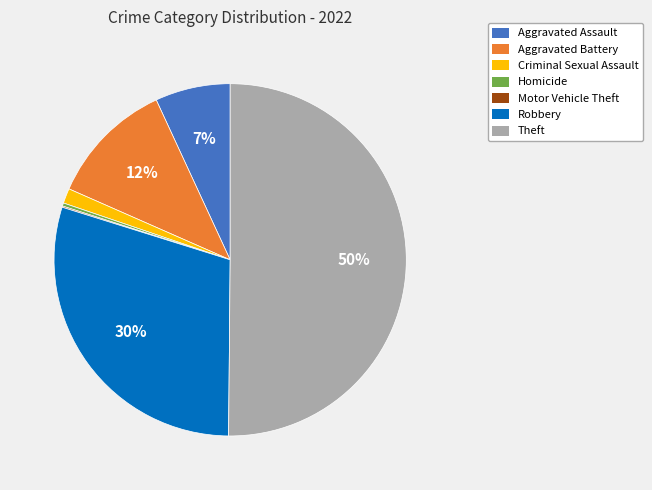

Approximately how many times larger is the value at Criminal Sexual Assault compared to Aggravated Battery?

0.1